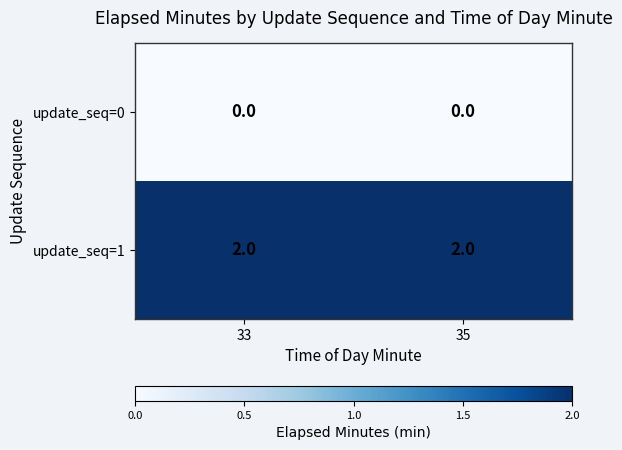

Which series has the largest total across all categories?

update_seq=1